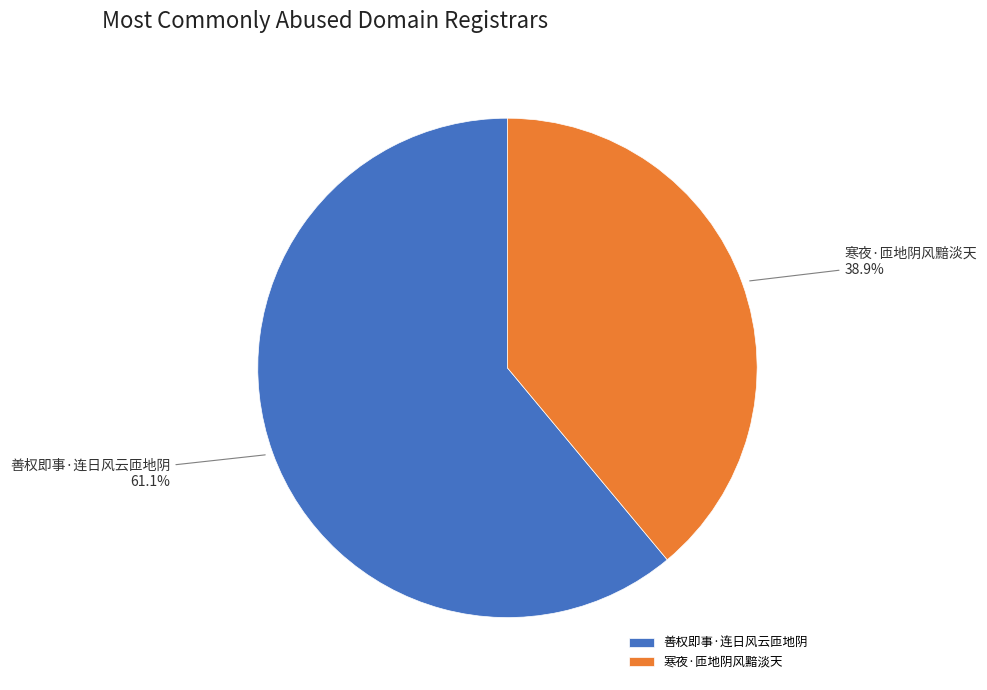

To the nearest percent, what is the difference between the largest and smallest slice percentages?

22%